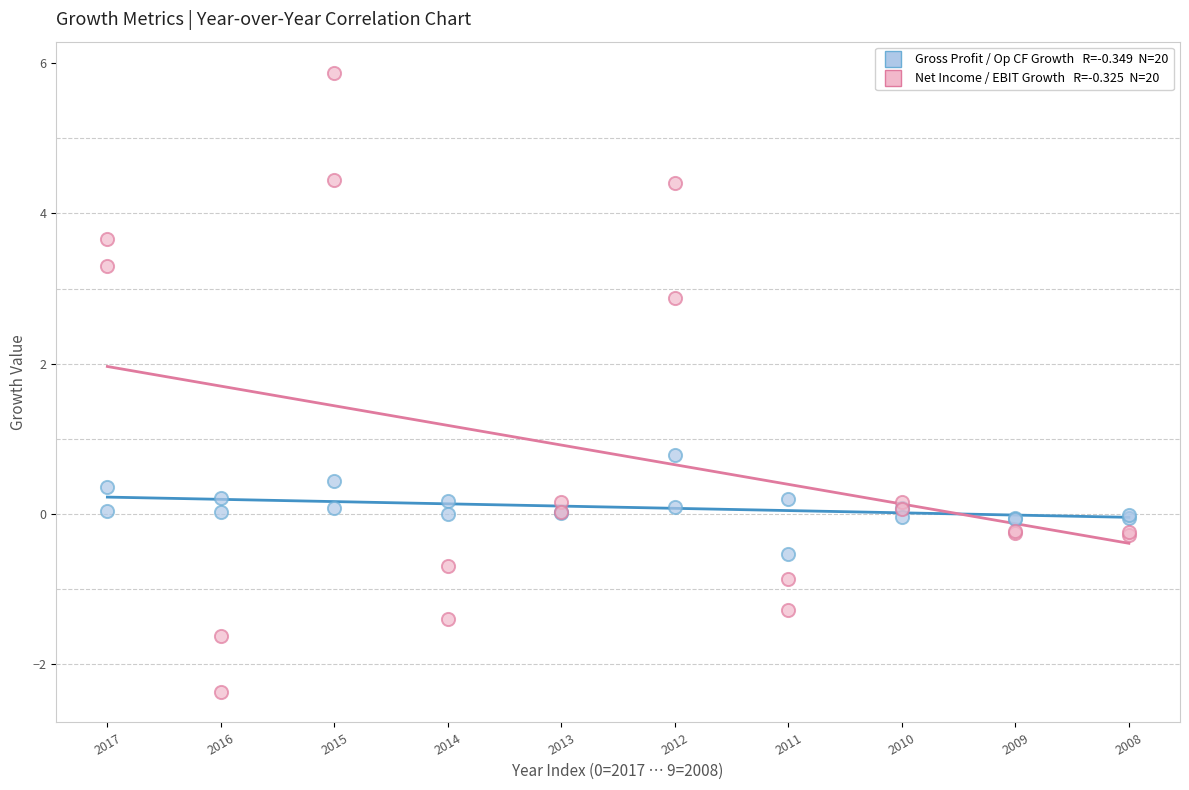

Across all series, what Y value is closest to 1?

0.8